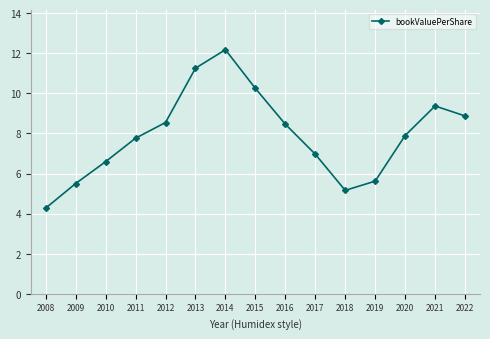

What is the ratio of the value at 2012 to the value at 2013?

0.8